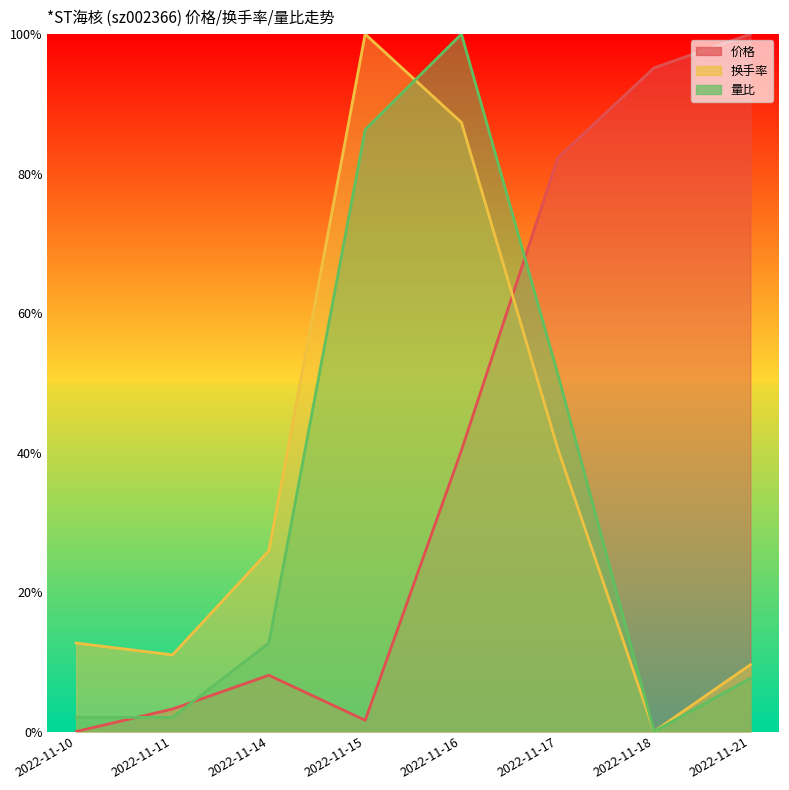

At how many categories does at least one series exceed 0?

8